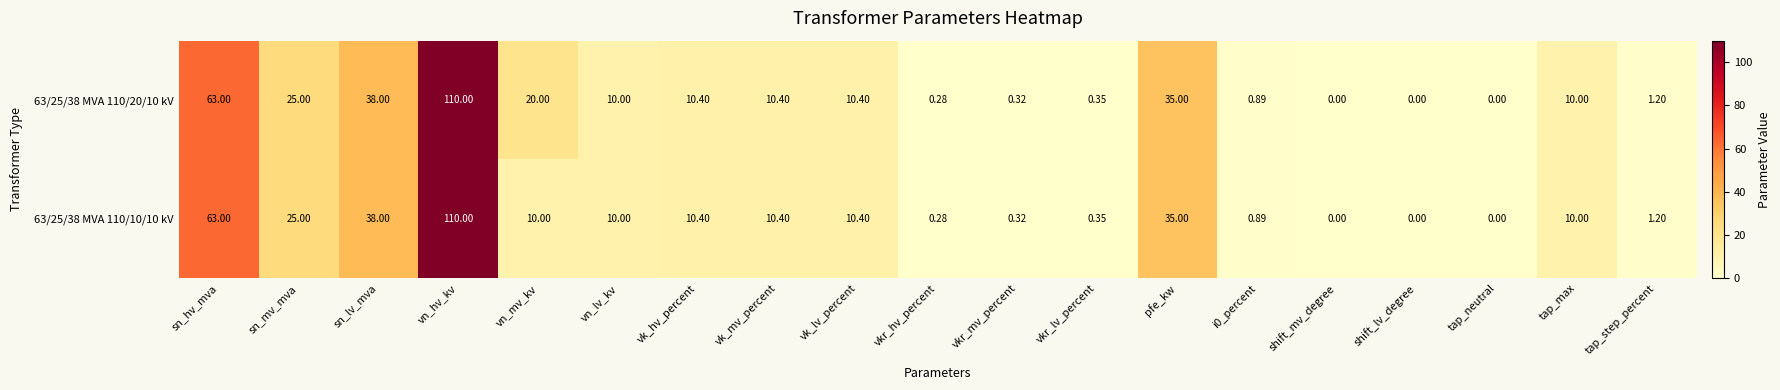

Is the value of 63/25/38 MVA 110/20/10 kV at vn_hv_kv greater than the value of 63/25/38 MVA 110/10/10 kV at pfe_kw?

Yes